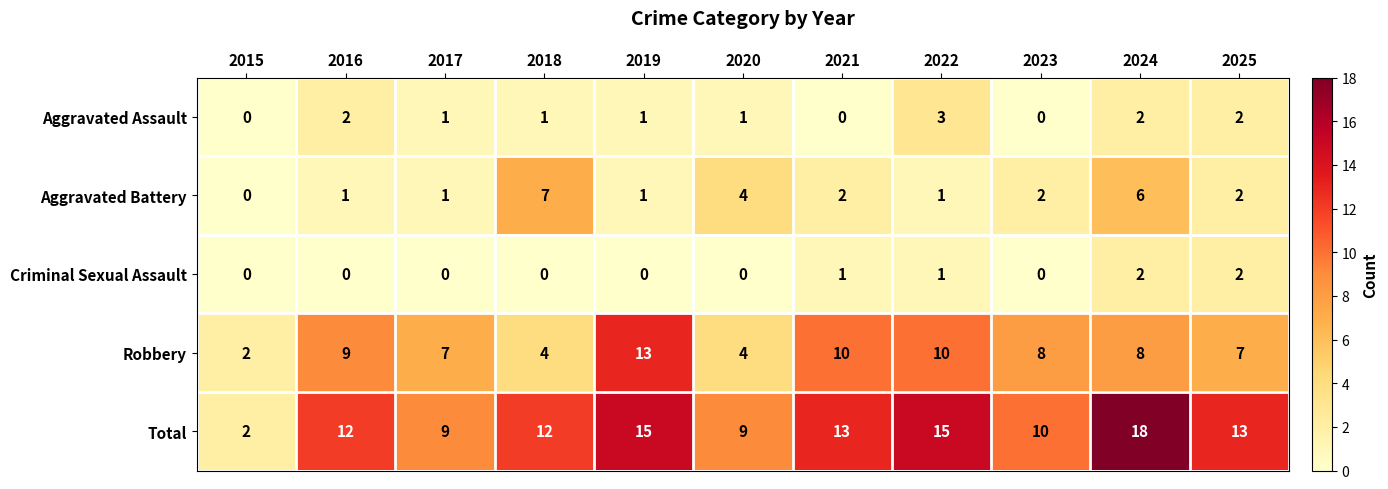

What is the sum of all Robbery values?

82